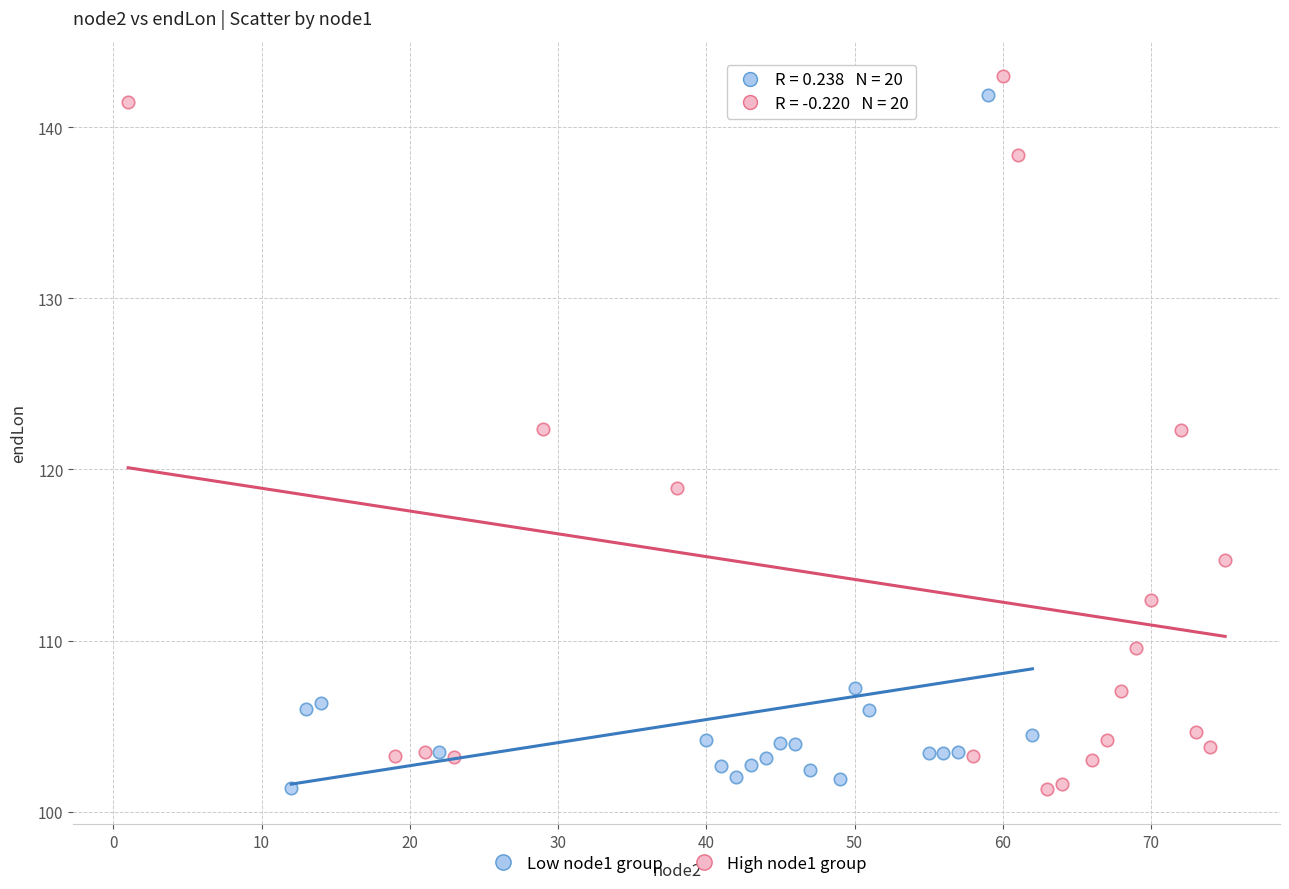

What are all the series names shown in the legend?

Low node1 group, High node1 group